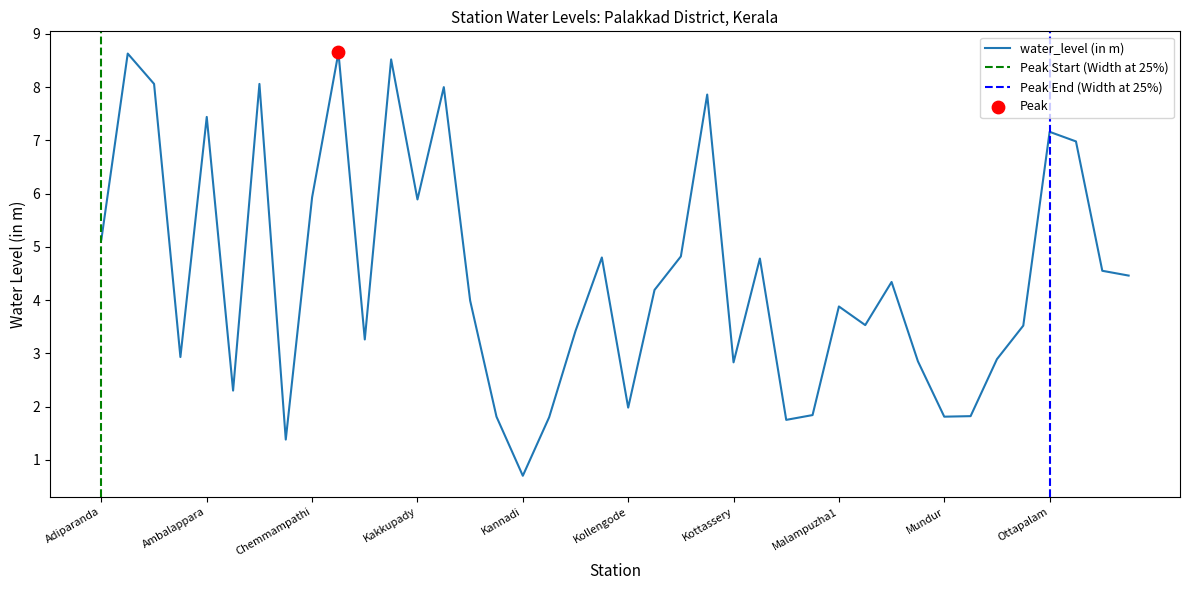

Approximately how many times larger is the value at Kuzhalmannam compared to Koppam?

0.4